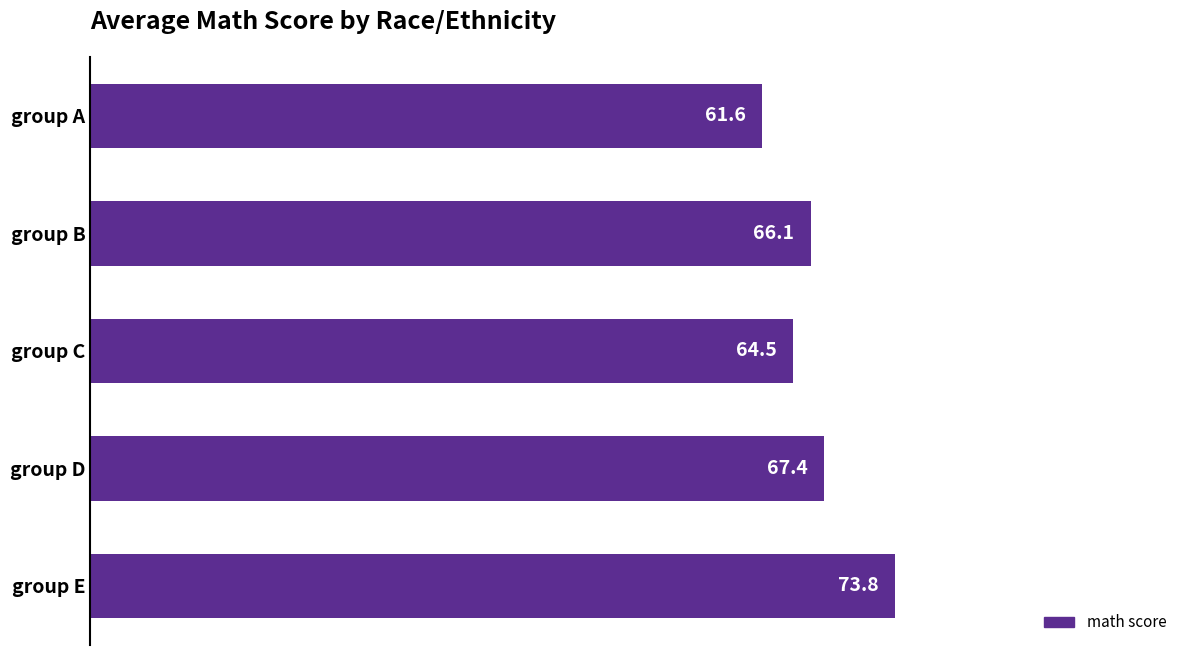

Count the number of data series in this chart.

1